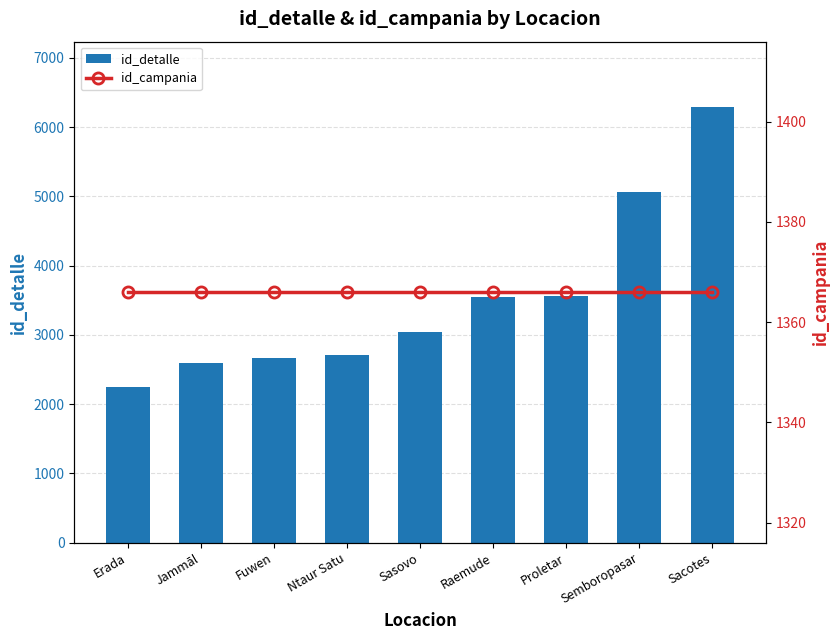

Read the id_detalle value at Proletar.

3560